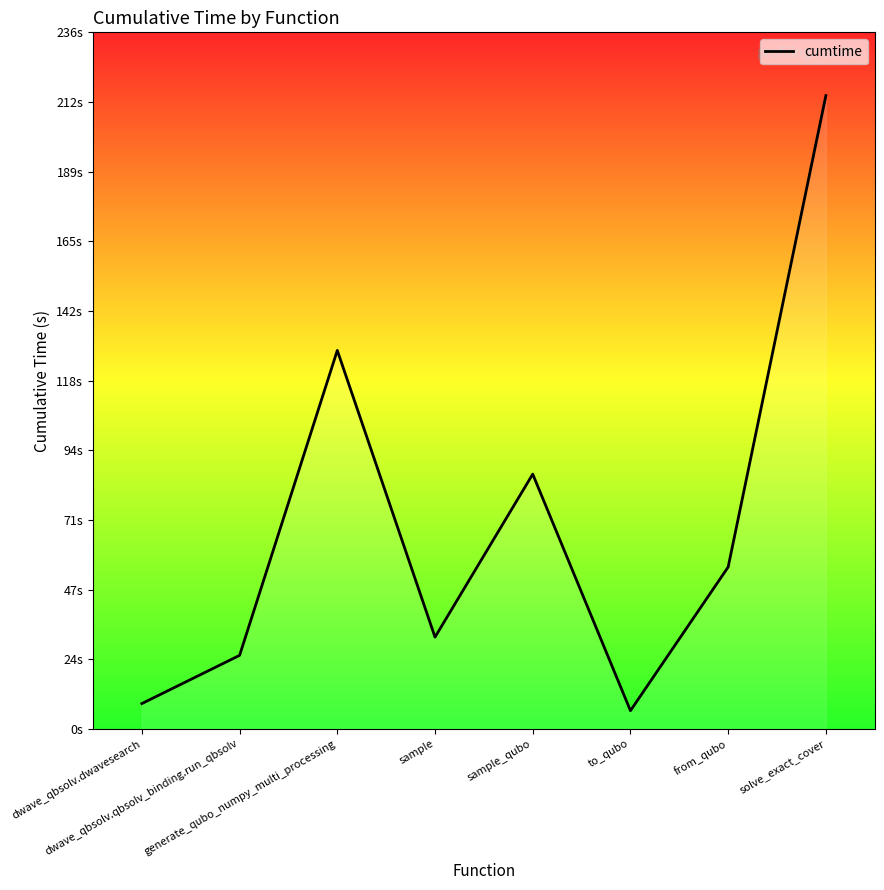

Between sample_qubo and solve_exact_cover, which is larger?

solve_exact_cover